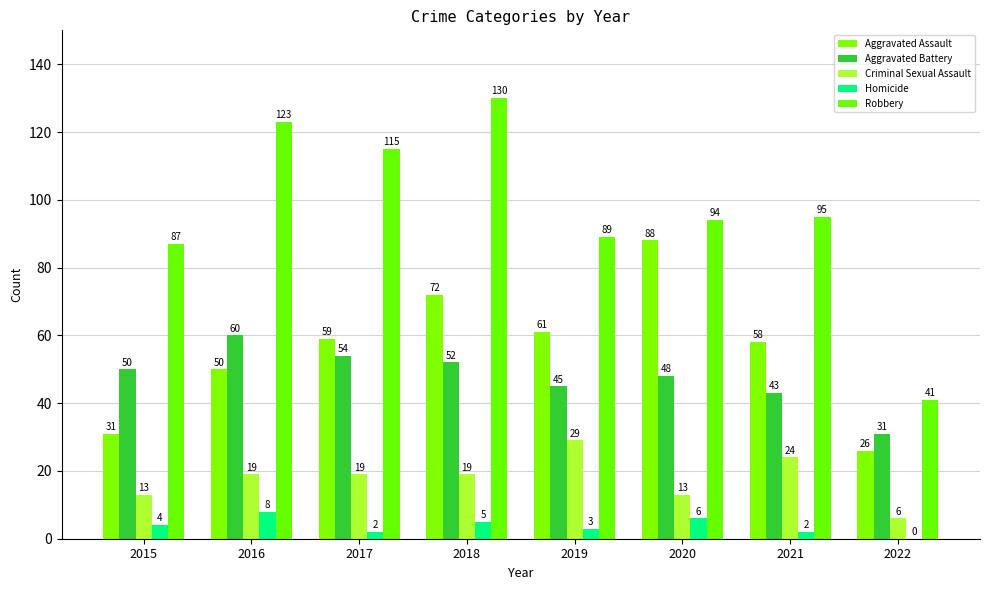

What is the value of the Aggravated Battery bar at the 8th from the left?

31